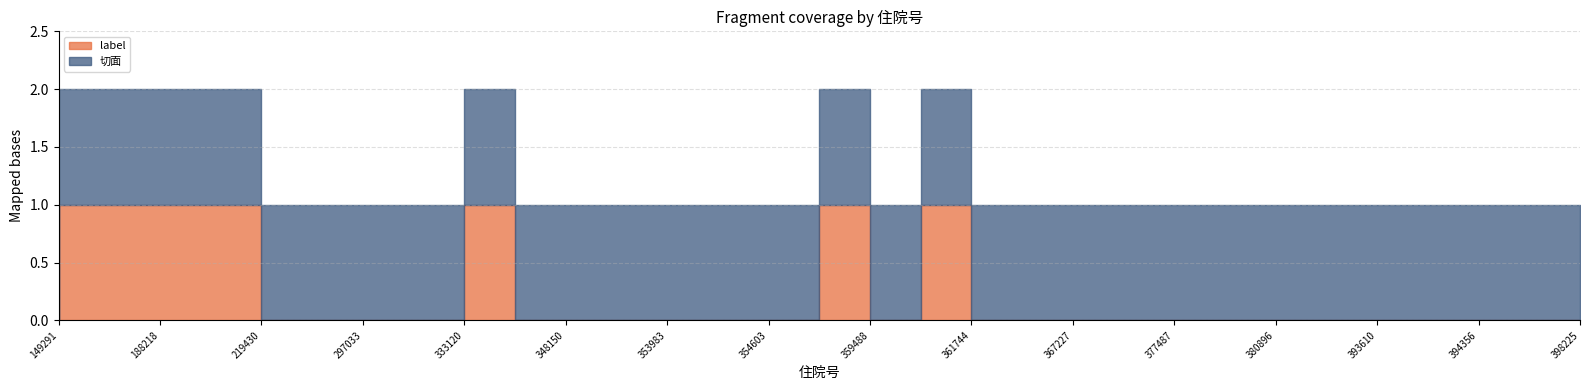

True or false: label has a value of -1 at 381208.

False